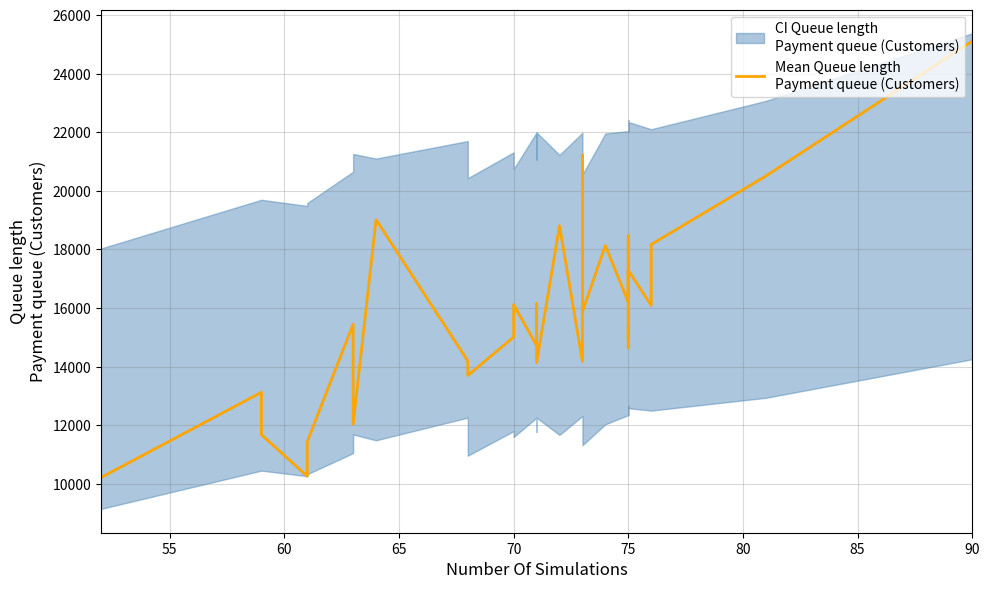

Does the chart have visible grid lines?

Yes